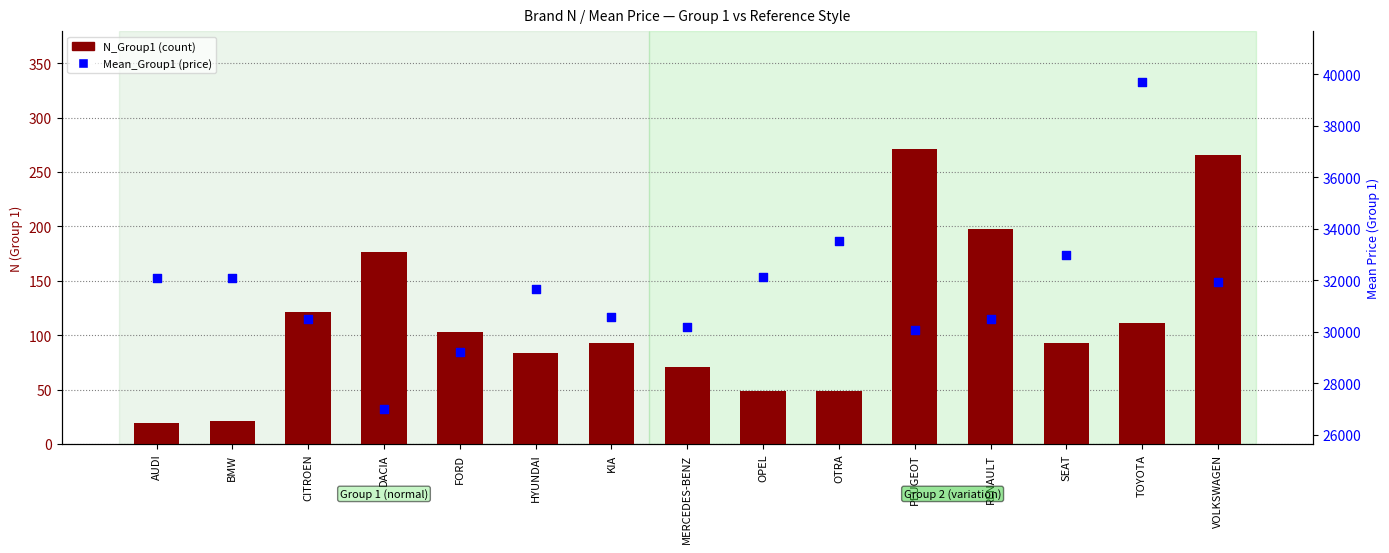

What is the total value across all series at TOYOTA?

39804.5